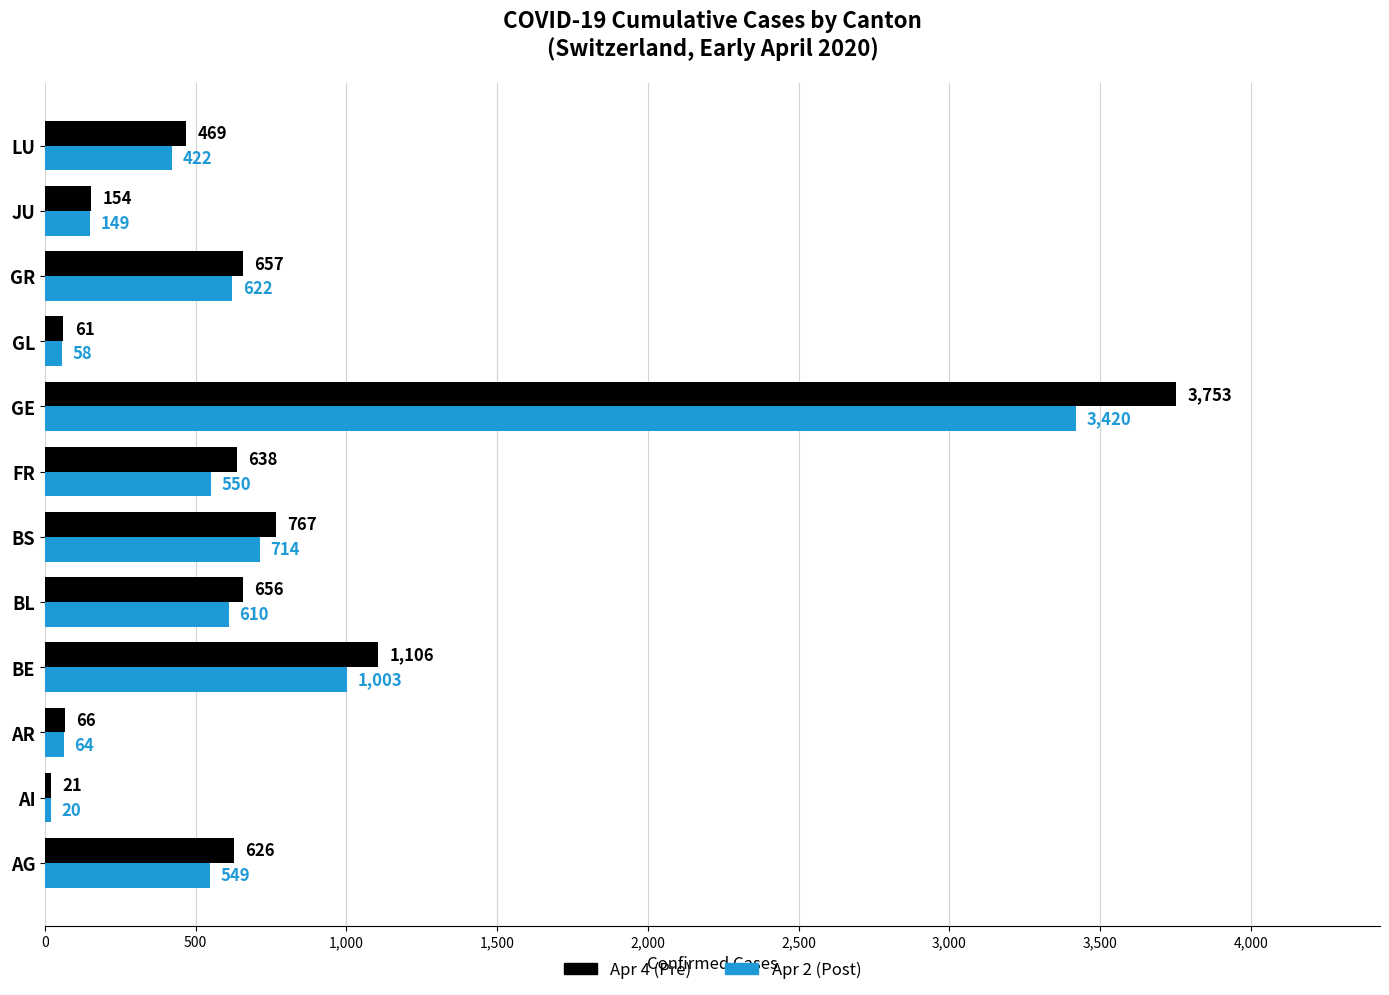

What is the spread (max minus min) of values at BL?

46